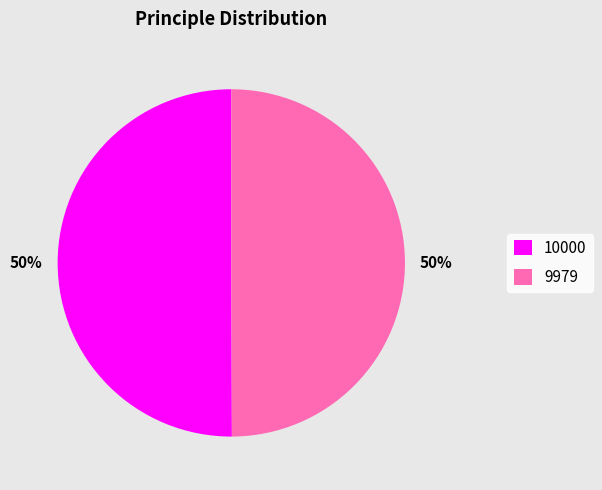

Combined, do 9979 and 10000 account for over 50%?

Yes